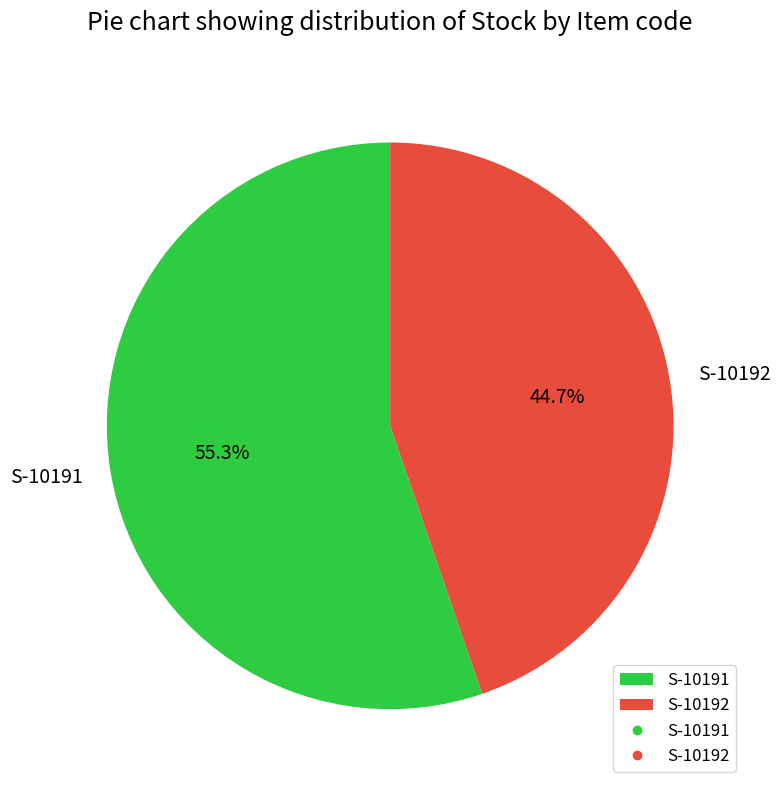

Between S-10191 and S-10192, which is larger?

S-10191